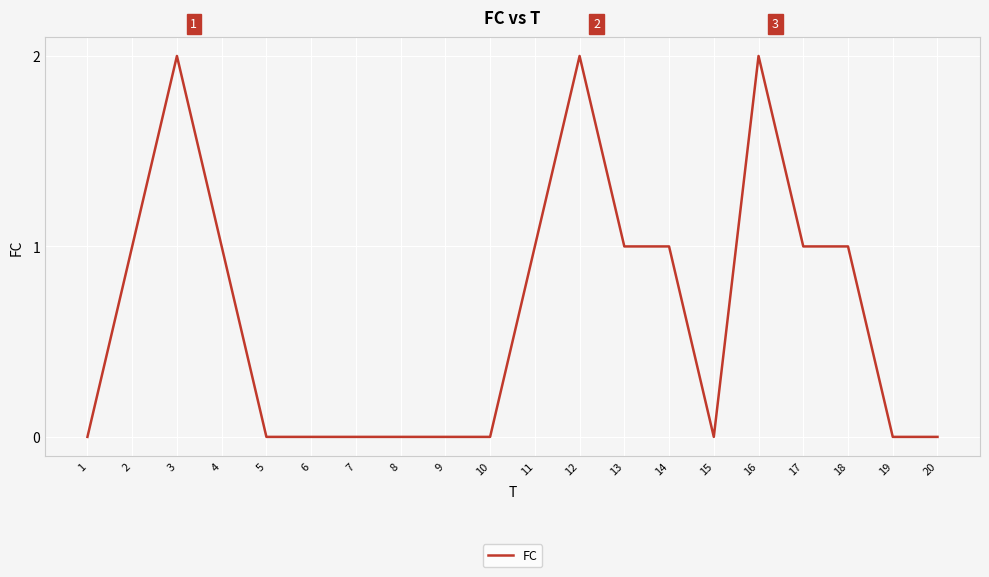

The chart shows a value of 2 at 12. True or false?

True